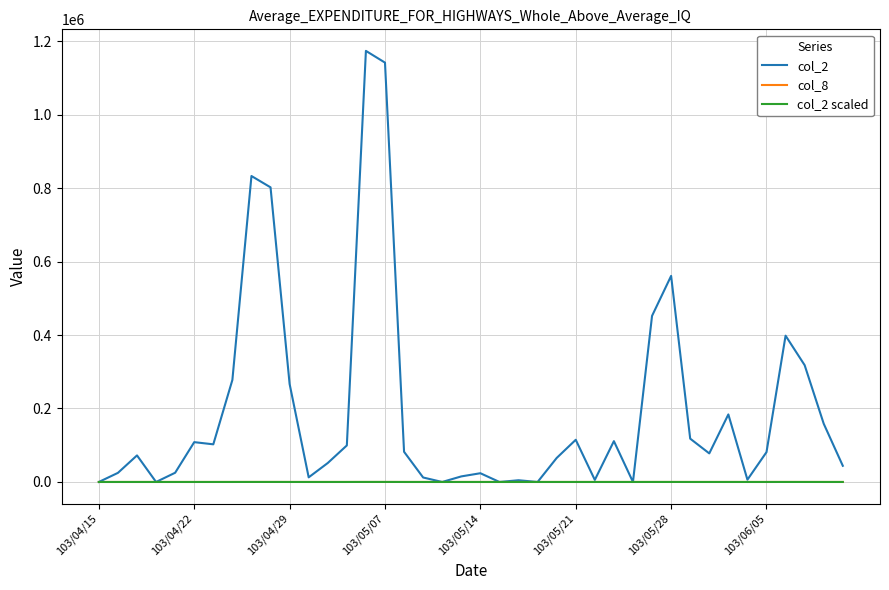

How many categories are shown in the chart?

40